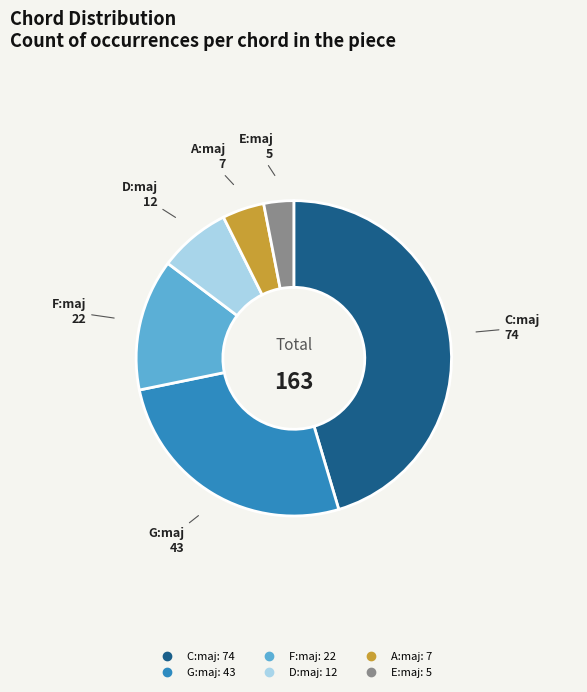

Is it true that C:maj is 36% of the pie?

False